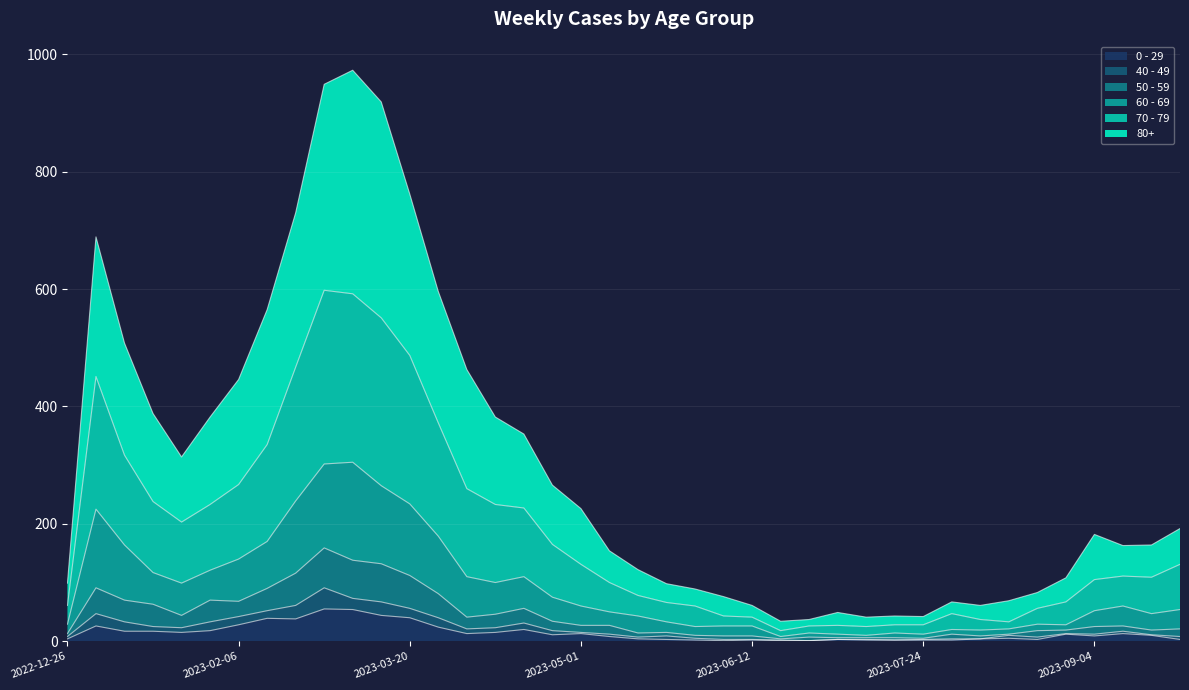

What is the sum of all 60 - 69 values?

3647